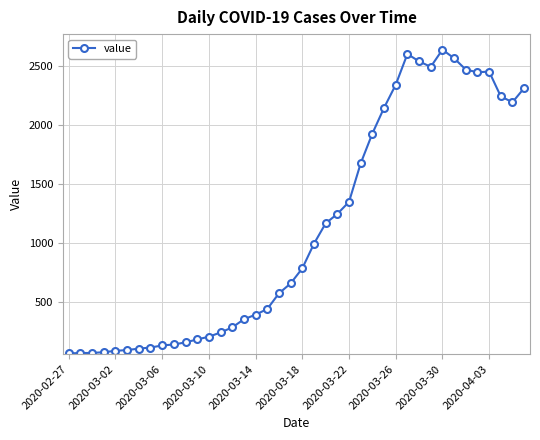

True or false: there are more than 2 points higher than both neighbors.

True